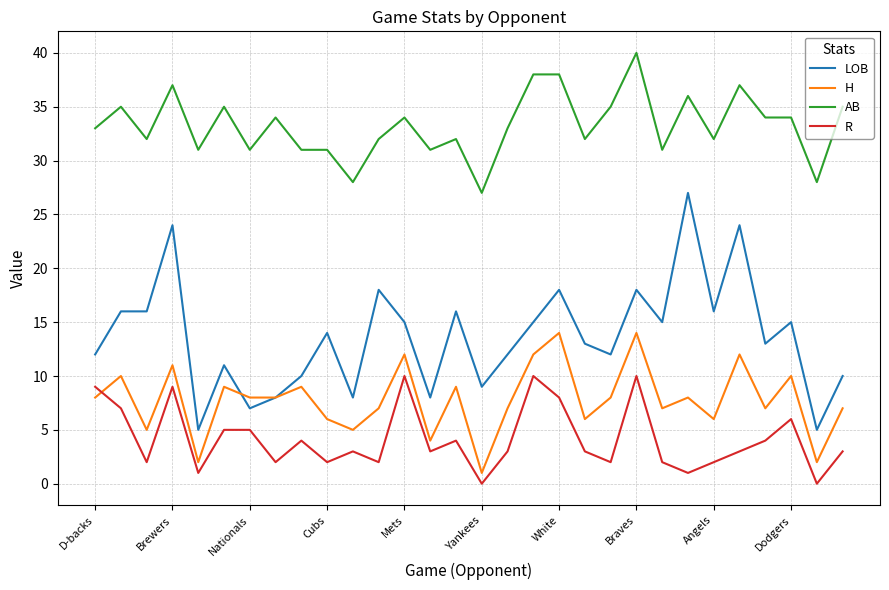

Reading right to left, what are all the values shown in this chart?

LOB: 10	5	15	13	24	16	27	15	18	12	13	18	15	12	9	16	8	15	18	8	14	10	8	7	11	5	24	16	16	12
H: 7	2	10	7	12	6	8	7	14	8	6	14	12	7	1	9	4	12	7	5	6	9	8	8	9	2	11	5	10	8
AB: 35	28	34	34	37	32	36	31	40	35	32	38	38	33	27	32	31	34	32	28	31	31	34	31	35	31	37	32	35	33
R: 3	0	6	4	3	2	1	2	10	2	3	8	10	3	0	4	3	10	2	3	2	4	2	5	5	1	9	2	7	9